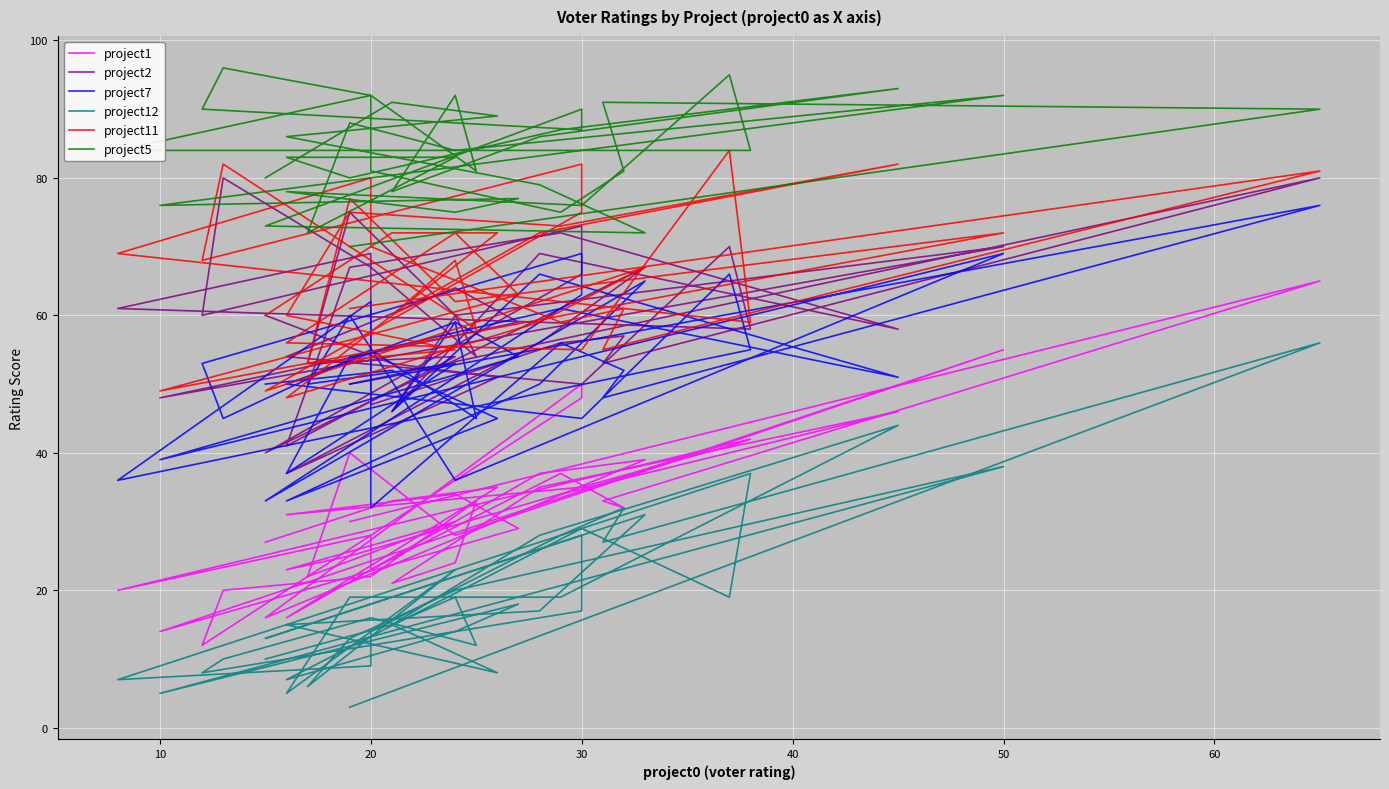

What is the label of the 35th point from the right?

20